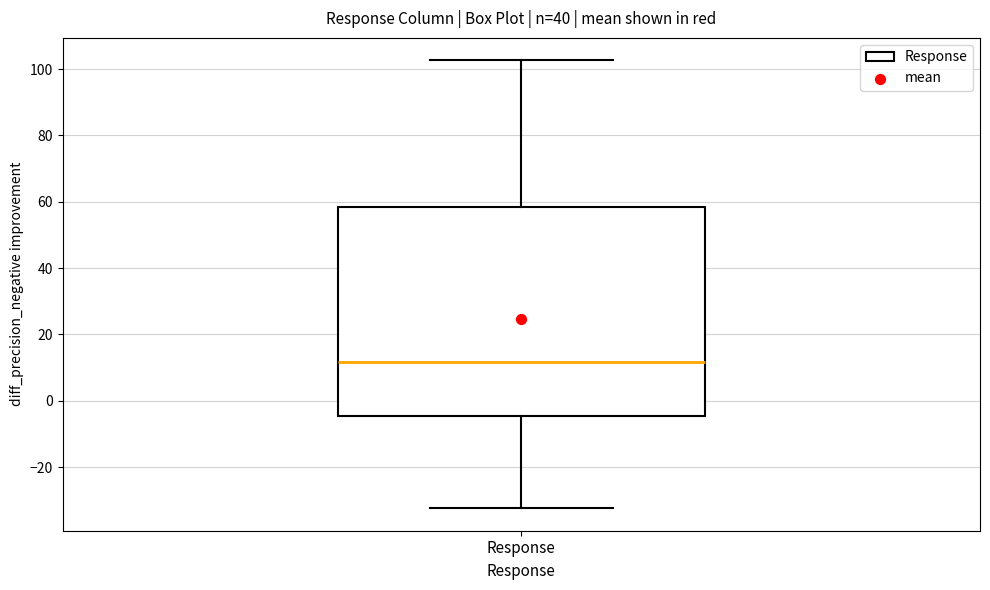

Transcribe this box plot: give where the median line is, the range the box spans, and where the two whiskers end, as read against the y-axis. The values are not printed on the chart, so give them approximately, as read against the axis.

median 12, box -4 to 58, whiskers -32 to 102